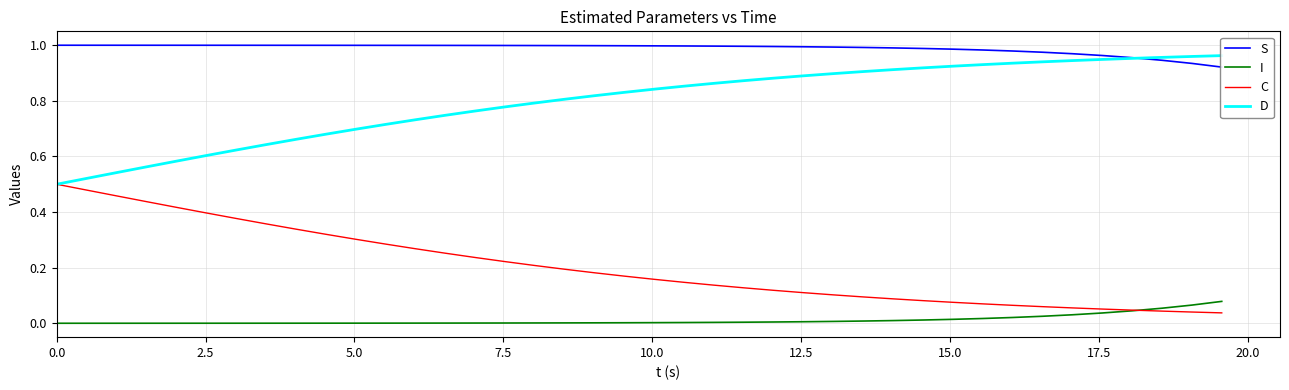

True or false: D and I cross at least once.

False